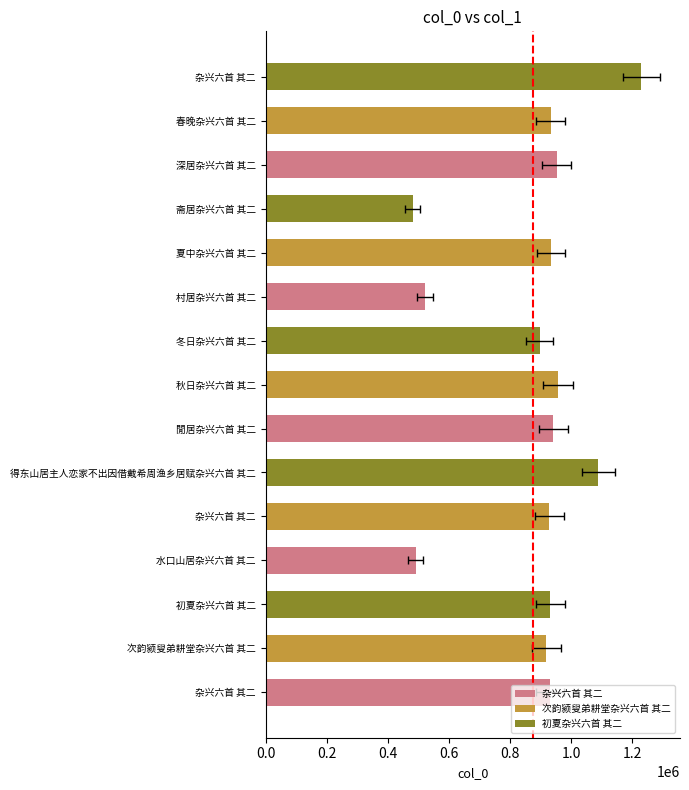

What is the sum of the values at 次韵颍叟弟耕堂杂兴六首 其二 and 初夏杂兴六首 其二?

1851274